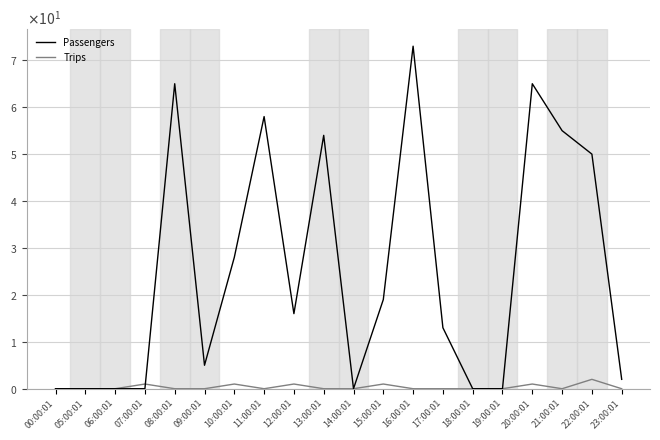

Does the chart have visible grid lines?

Yes